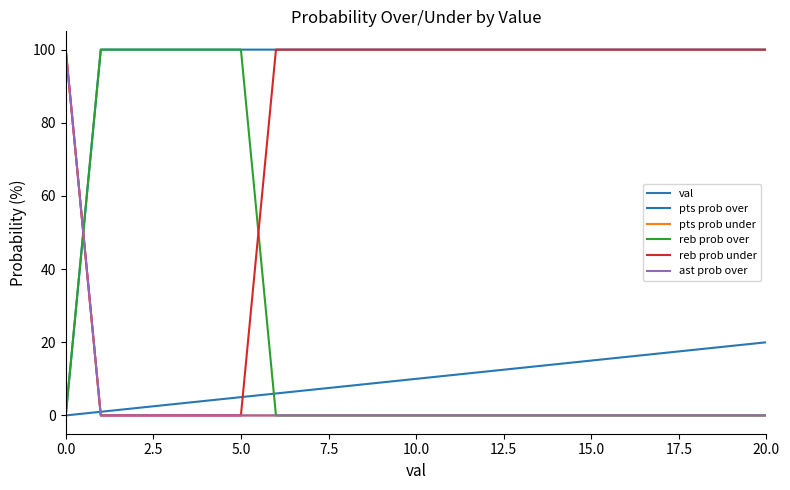

Does the chart have visible grid lines?

No